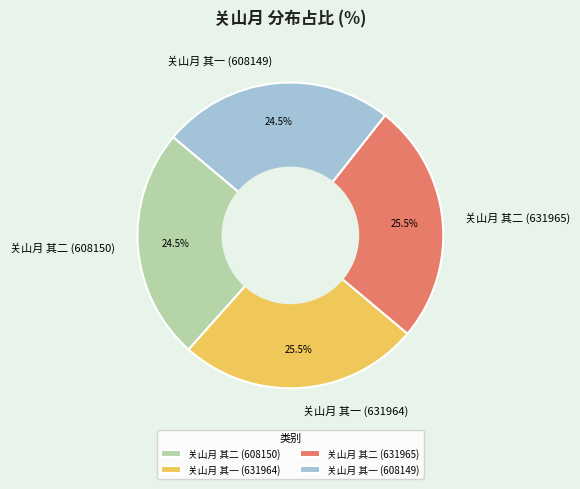

What portion of the pie excludes 关山月 其一 (631964)?

74.5%